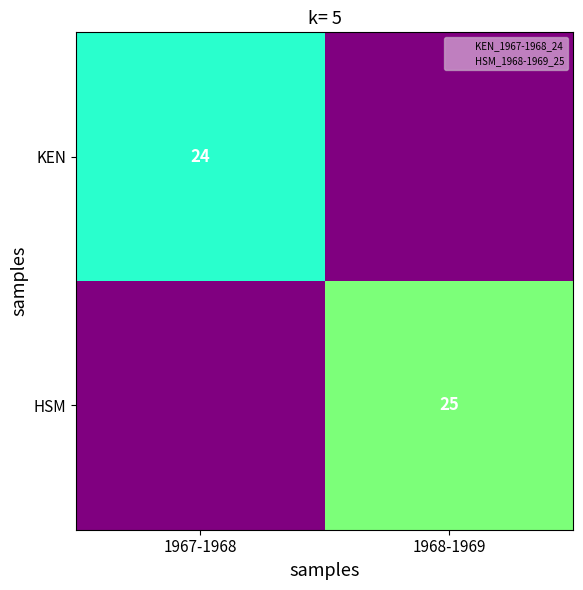

Rank the categories by KEN value from highest to lowest.

1967-1968, 1968-1969